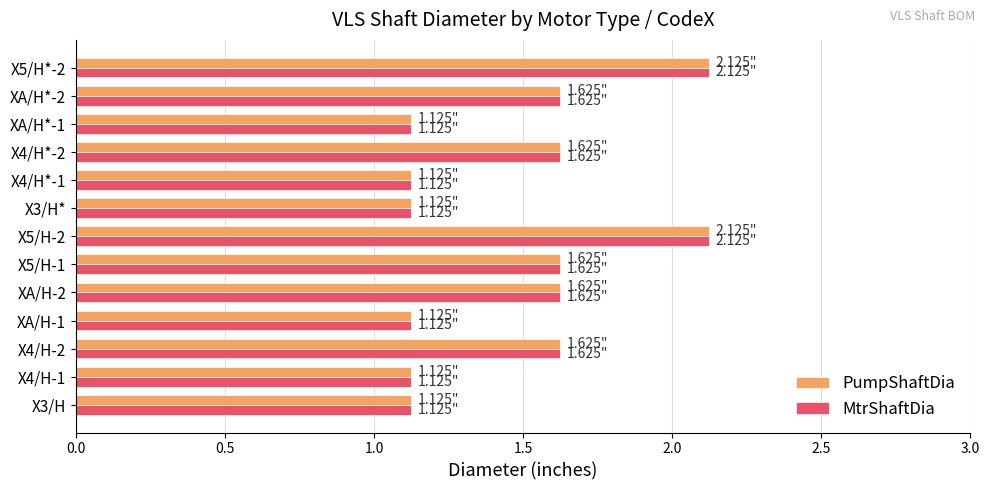

What is the difference between the second highest and second lowest values in the MtrShaftDia series?

1.0